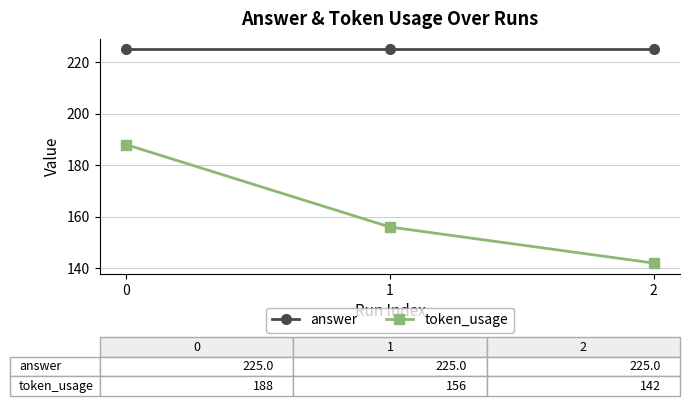

Is this an area chart (filled region under the line)?

No